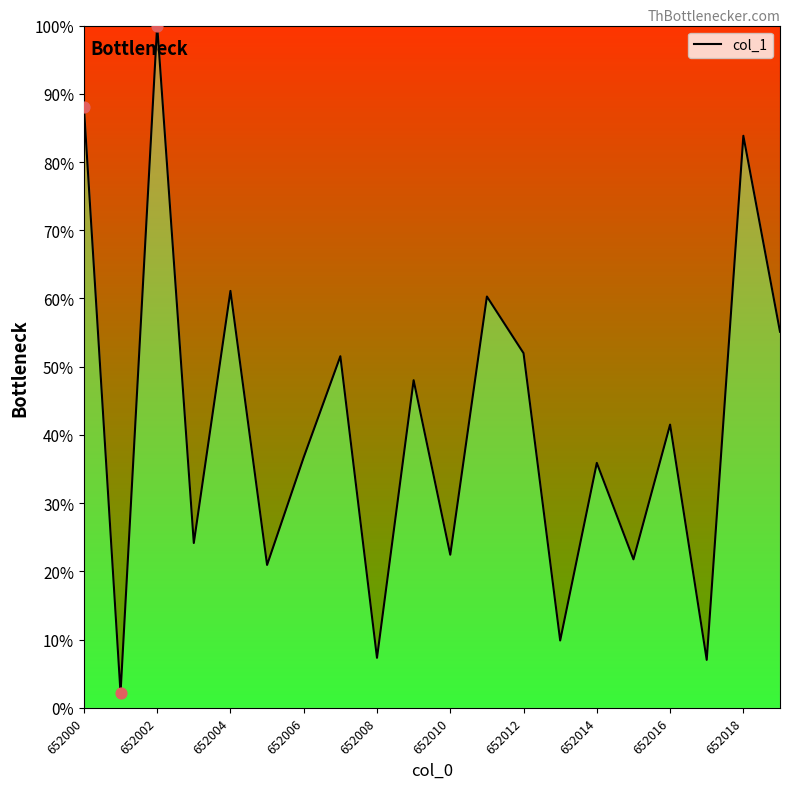

What is the minimum value shown in the chart?

2.2